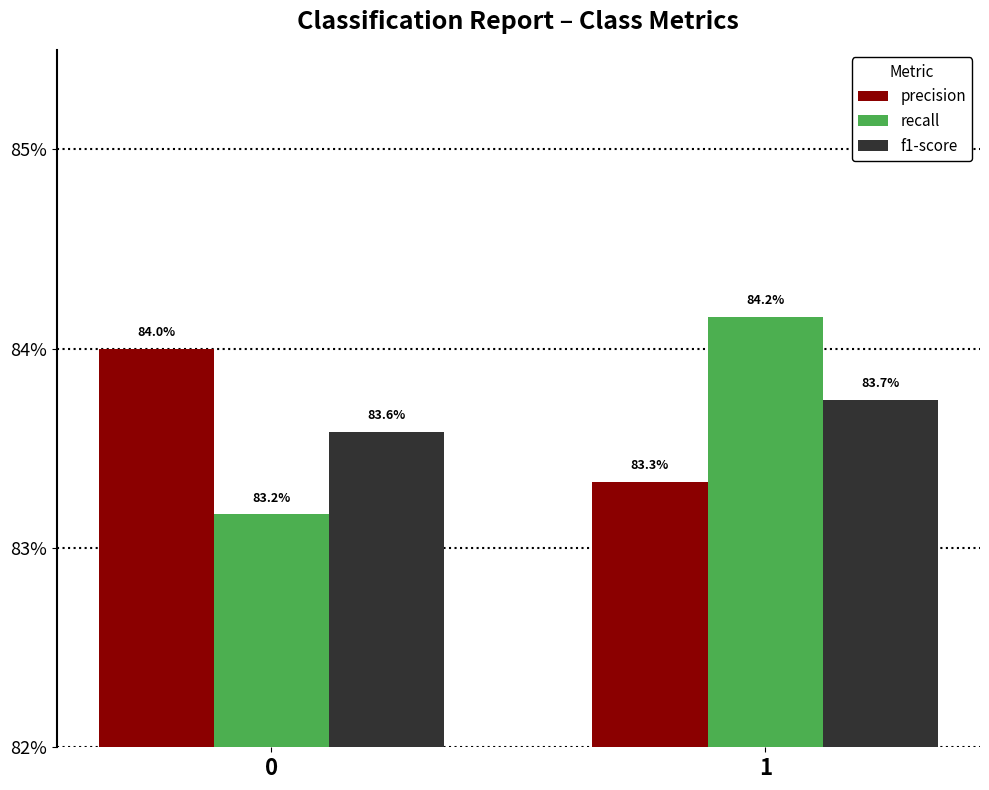

What are all the series names shown in the legend?

precision, recall, f1-score